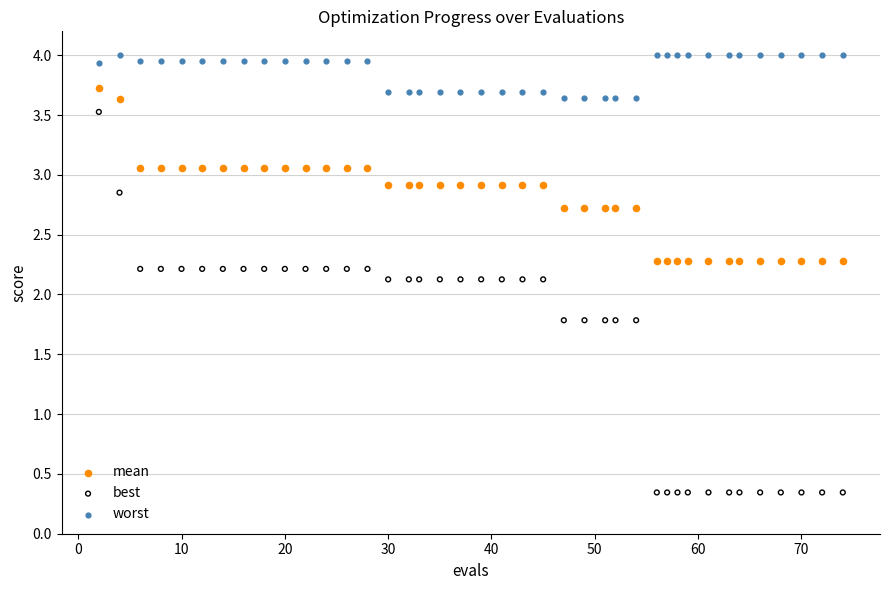

Which series reaches the minimum Y coordinate?

best